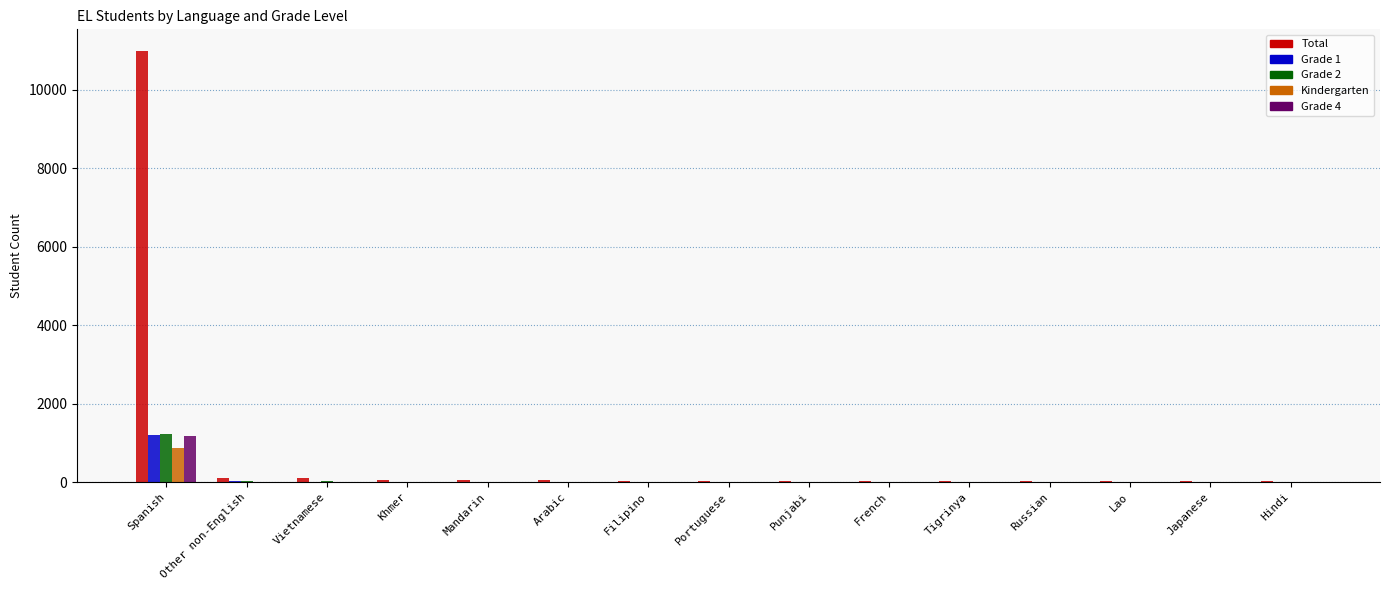

The Total series shows 115 at Other non-English. True or false?

True